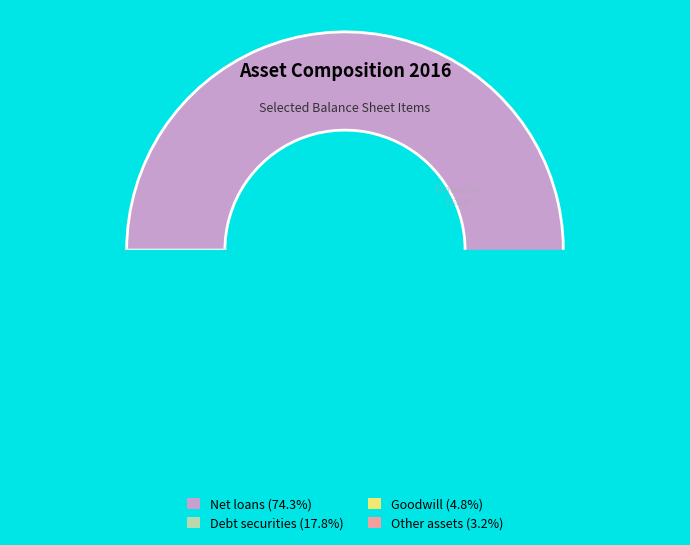

To the nearest percent, what is the combined percentage of Net loans and Other assets?

77%